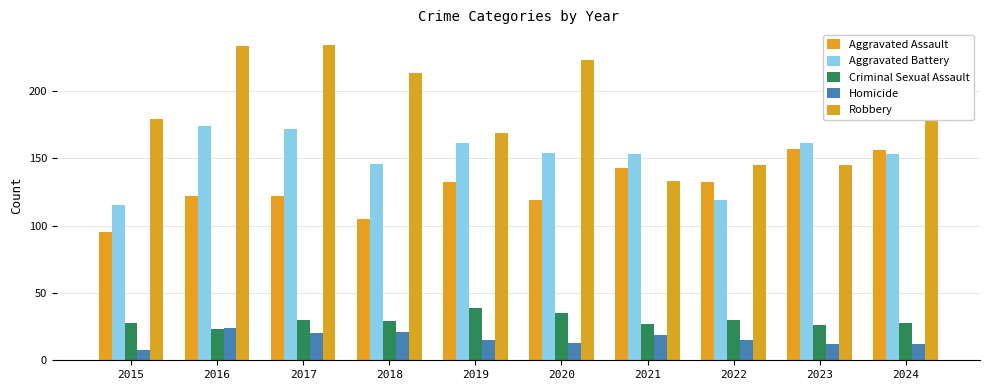

What is the value of the Robbery bar at the 10th from the left?

179